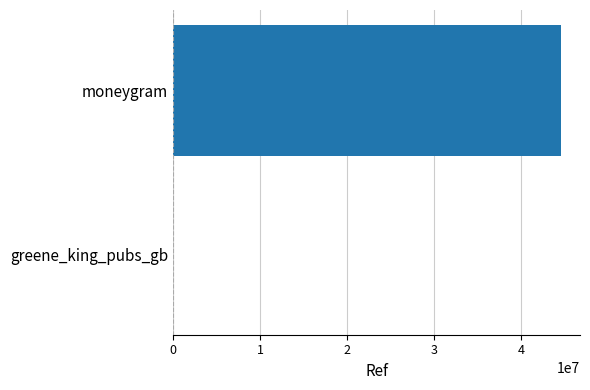

Which has a higher value, greene_king_pubs_gb or moneygram?

moneygram